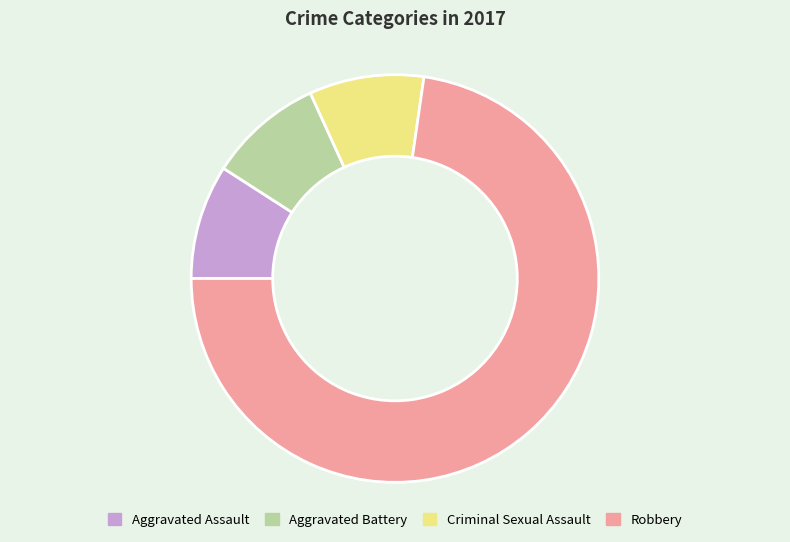

The Criminal Sexual Assault slice represents 4% of the pie. True or false?

False